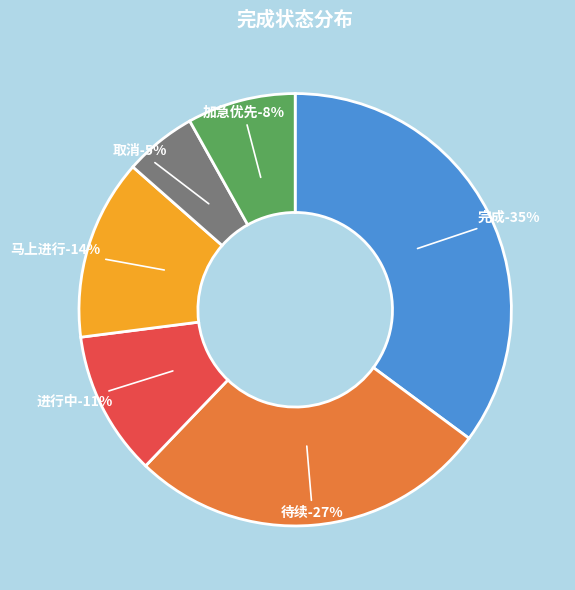

To the nearest percent, what is the difference between the largest and smallest slice percentages?

30%